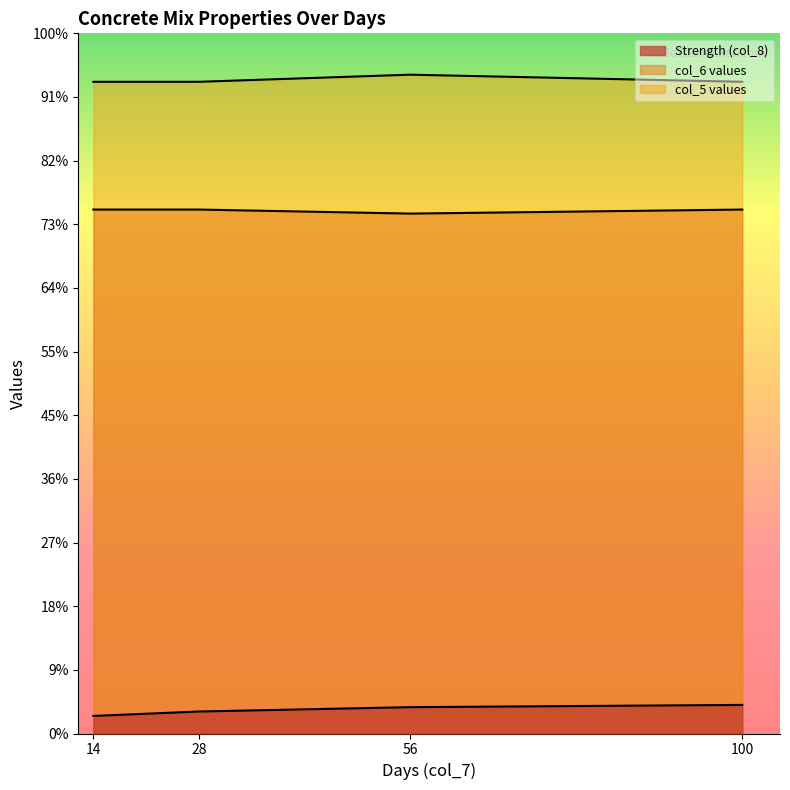

Which category has the highest value across all series?

14